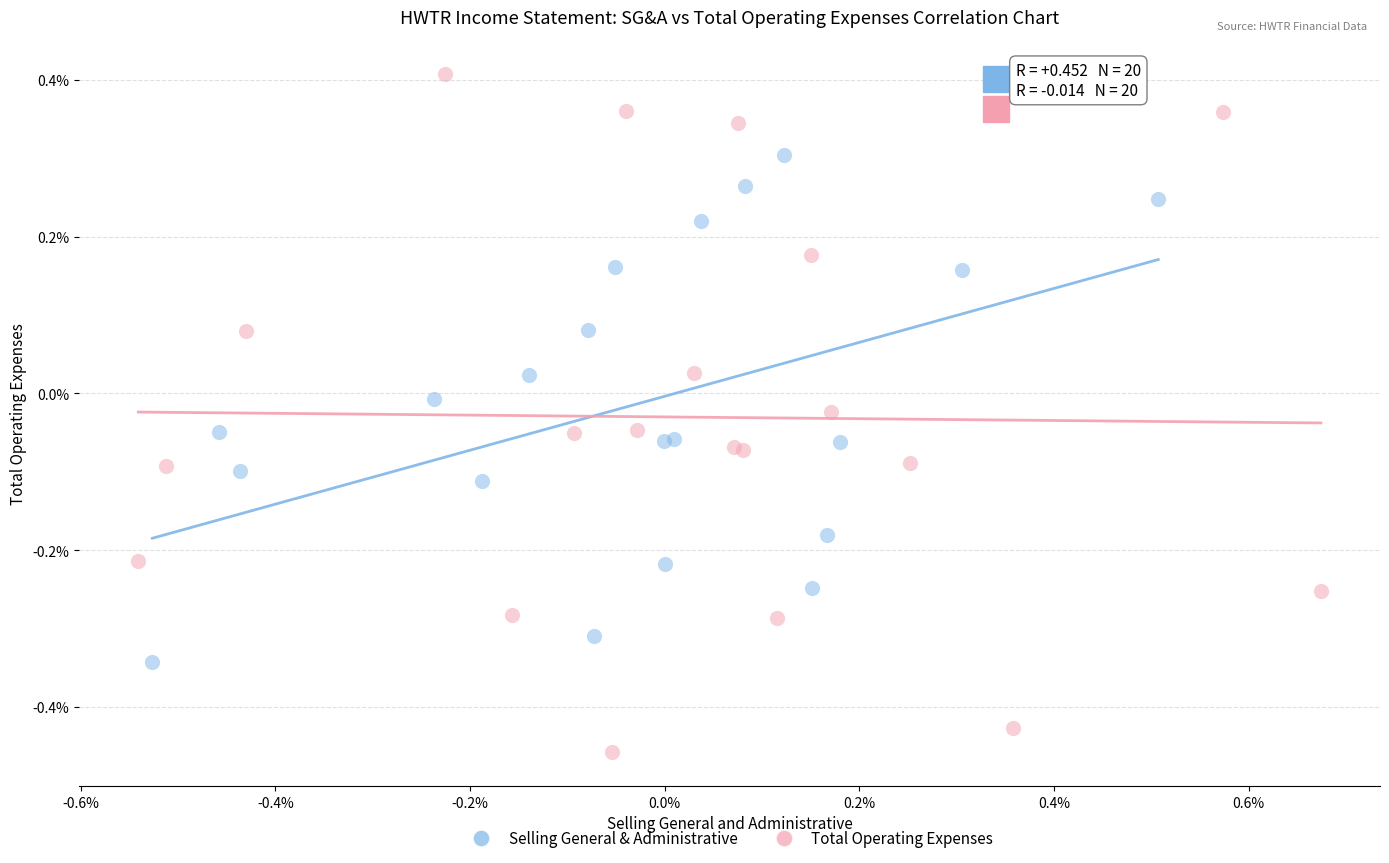

What are all the series names shown in the legend?

Selling General & Administrative, Total Operating Expenses